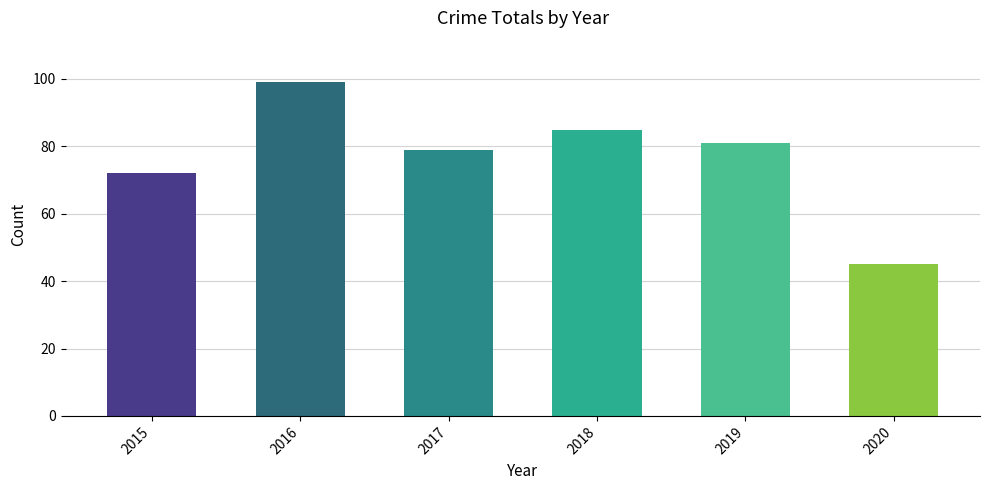

How many values are below 81?

3